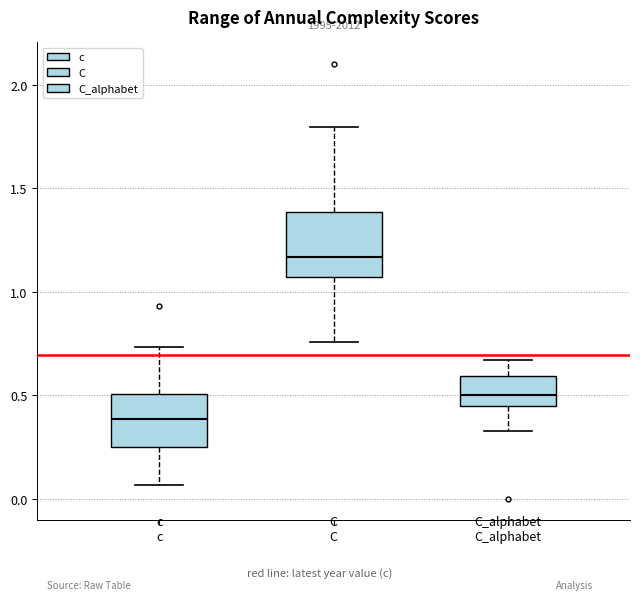

Reading left to right, read every box against the y-axis: the position of its median line, the range the box covers, and the ends of its whiskers. The values are not printed on the chart, so give them approximately, as read against the axis.

c: median 0.40, box 0.25 to 0.50, whiskers 0.05 to 0.75
C: median 1.15, box 1.05 to 1.40, whiskers 0.75 to 1.80
C_alphabet: median 0.50, box 0.45 to 0.60, whiskers 0.35 to 0.65